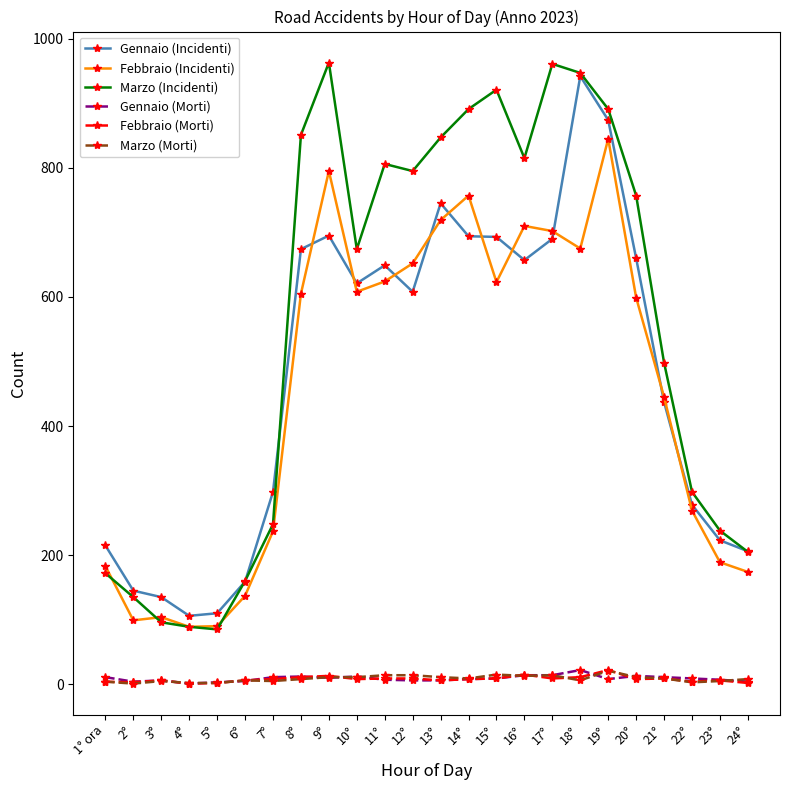

What is the difference between the highest and lowest values at 11°?

799